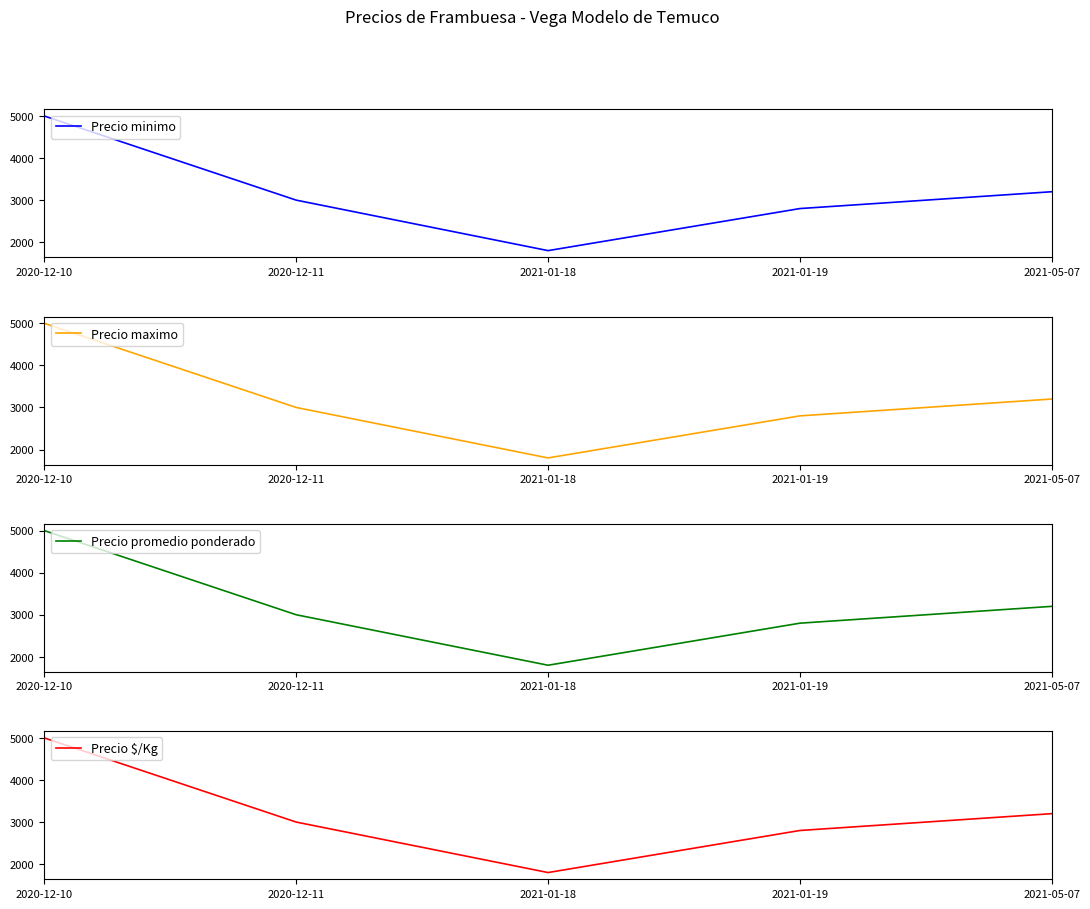

How many interior local valleys does the Precio minimo series have?

1